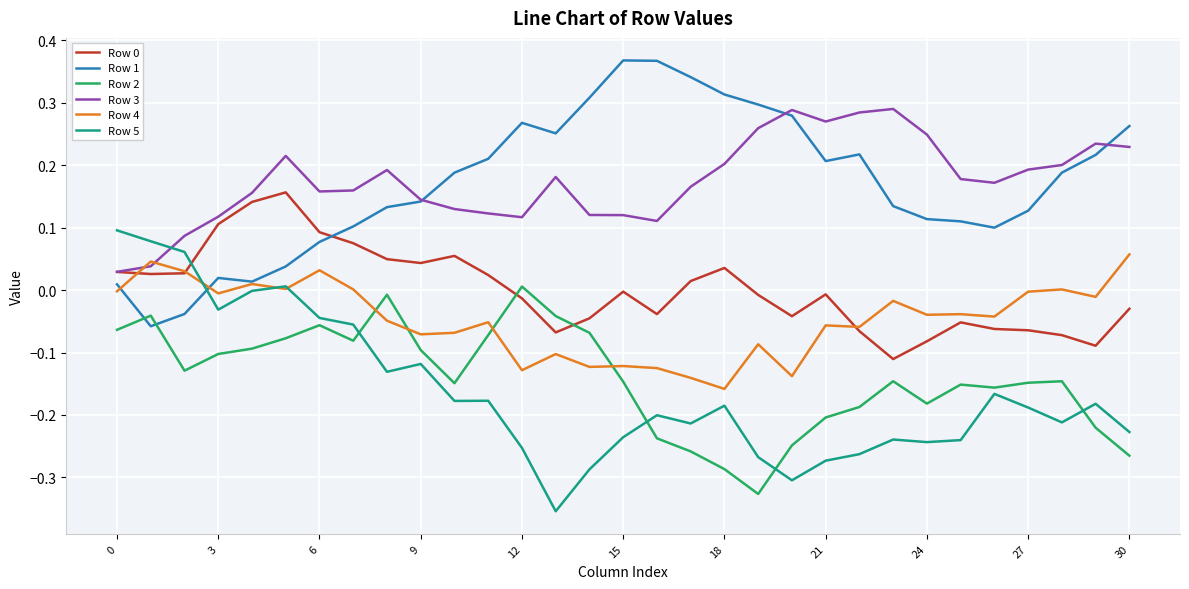

True or false: Row 3 and Row 2 intersect in this chart.

False